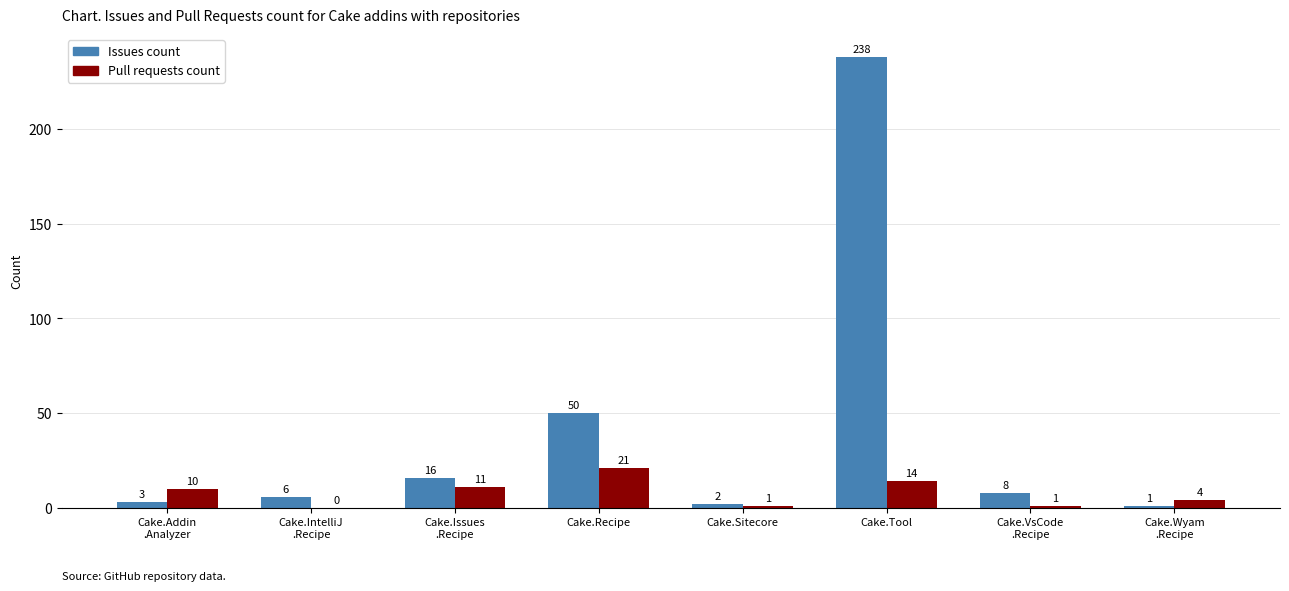

Where is Issues count nearest to the value 119?

Cake.Recipe